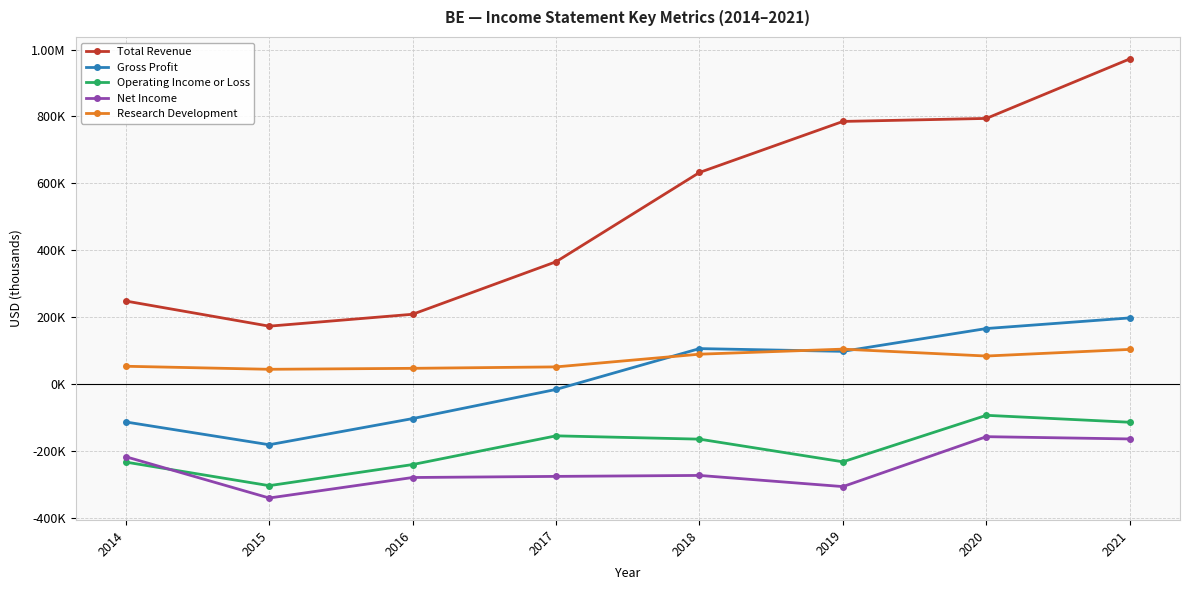

What is the sum of all Net Income values?

-2017100